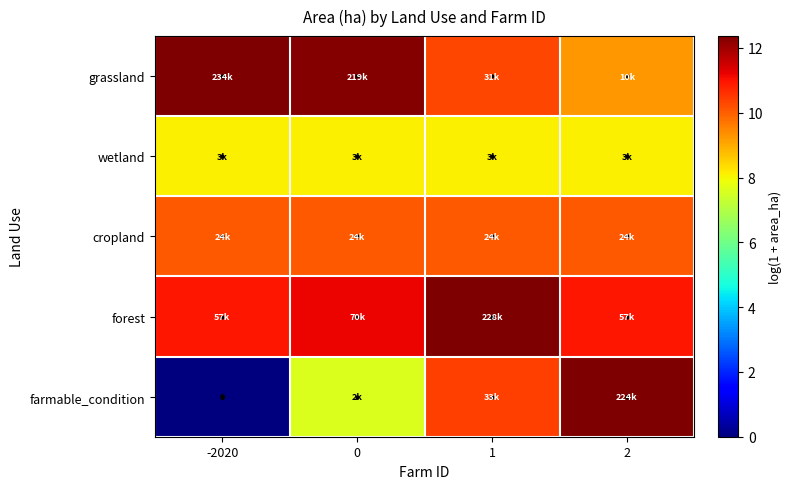

At which label is grassland closest to 10?

1